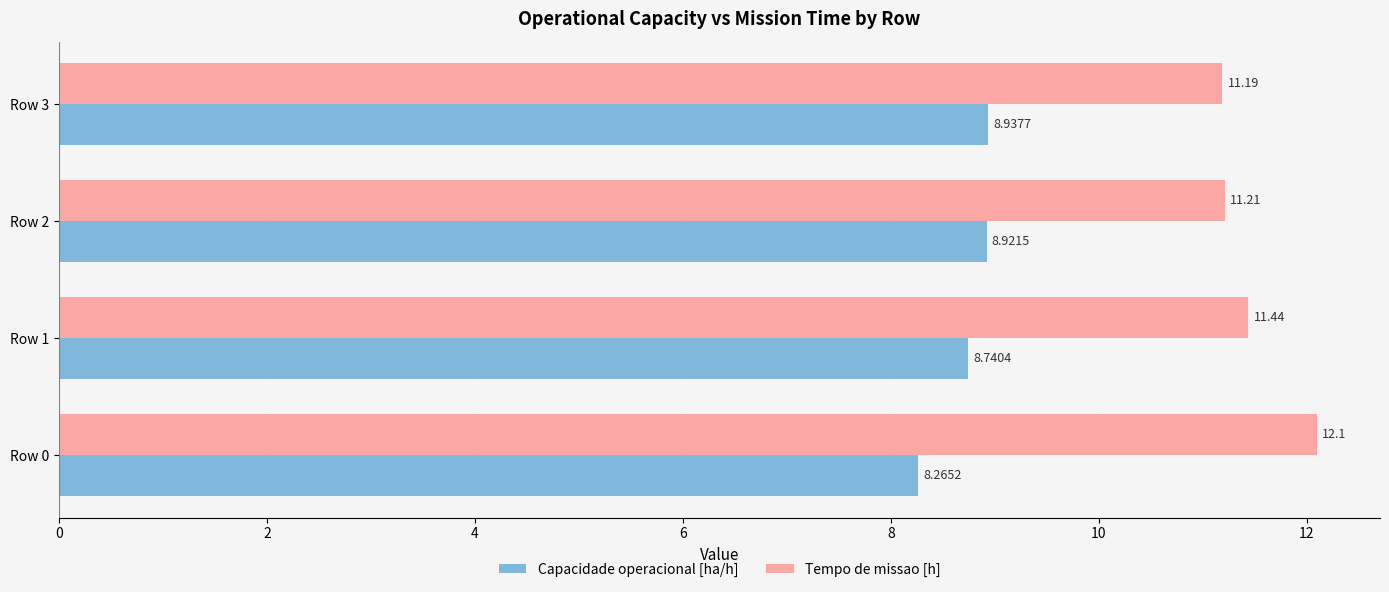

Which series has the widest spread of values?

Tempo de missao [h]